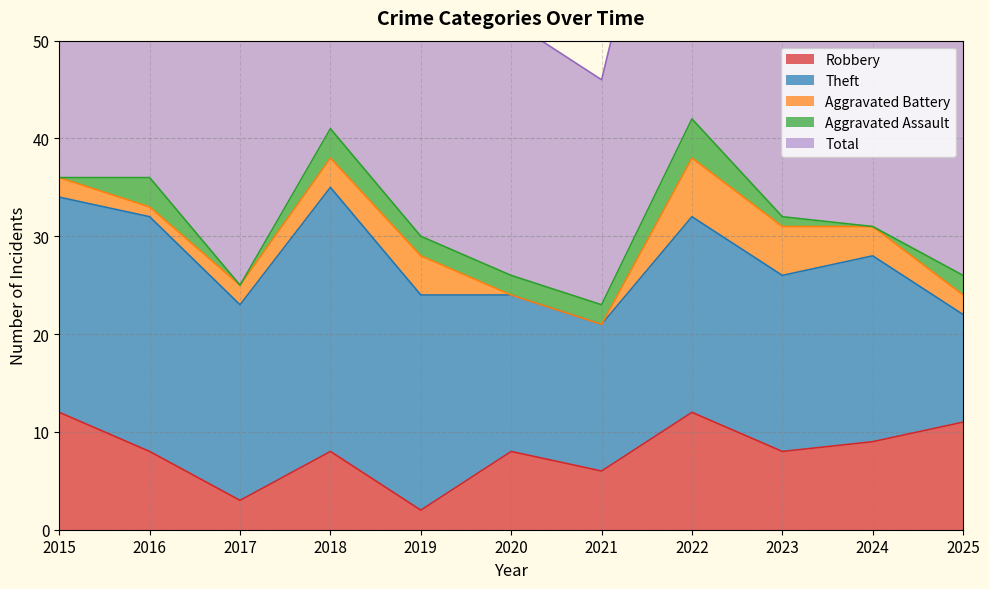

How many values in the Aggravated Assault series are below 2?

4